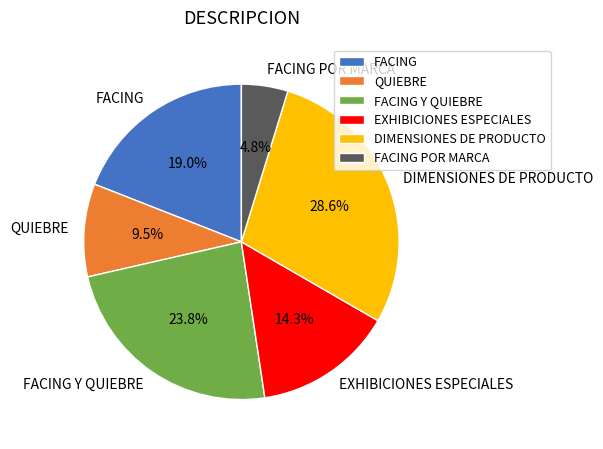

What percentage do FACING POR MARCA and FACING Y QUIEBRE together represent?

28.6%